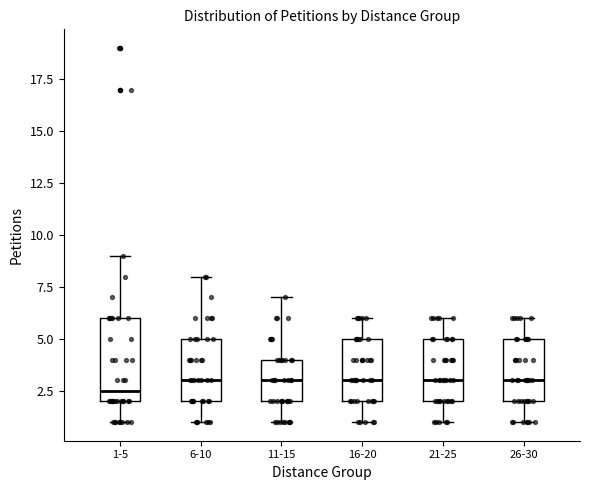

Where does the median line of the box for 26-30 sit on the y-axis? The values are not printed on the chart, so give them approximately, as read against the axis.

3.0